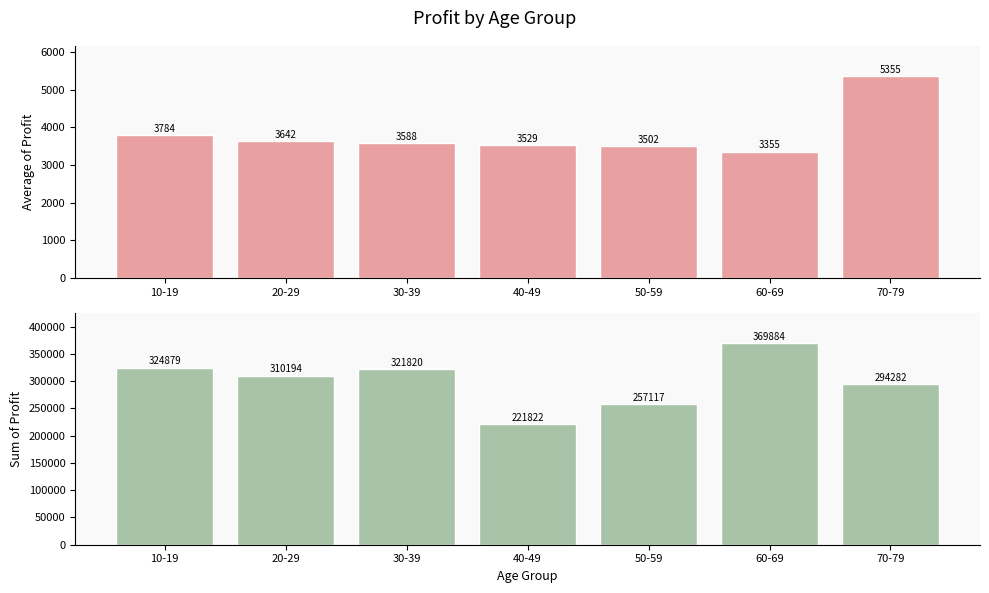

What is the sum of all Average of Profit values?

26754.3